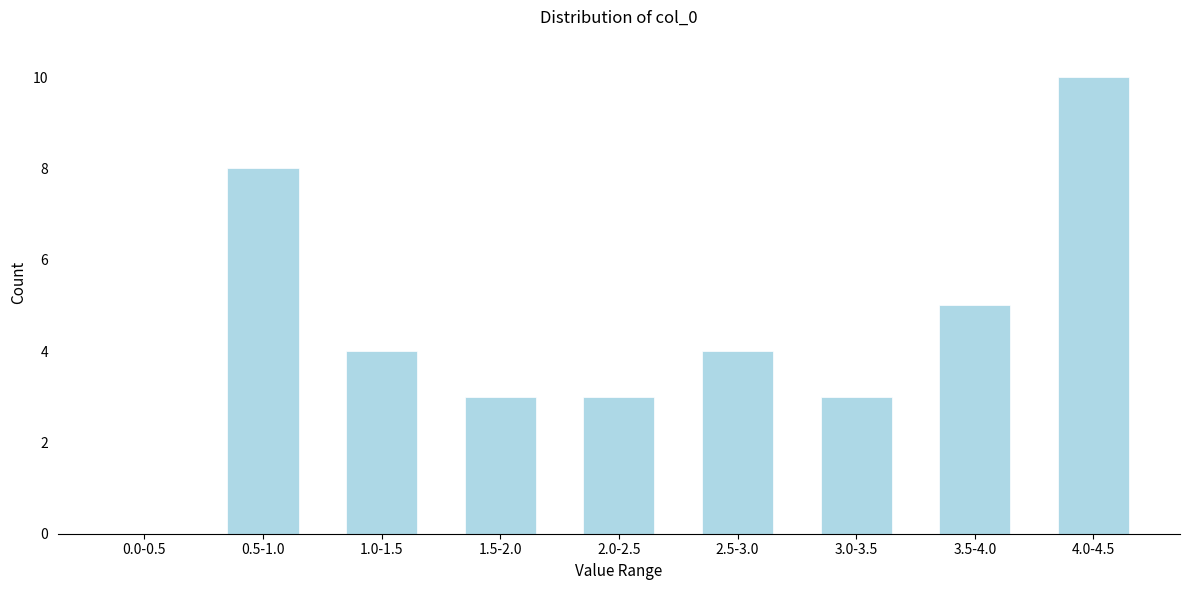

Reading left to right, list all the values displayed in this chart.

0.0-0.5=0	0.5-1.0=8	1.0-1.5=4	1.5-2.0=3	2.0-2.5=3	2.5-3.0=4	3.0-3.5=3	3.5-4.0=5	4.0-4.5=10